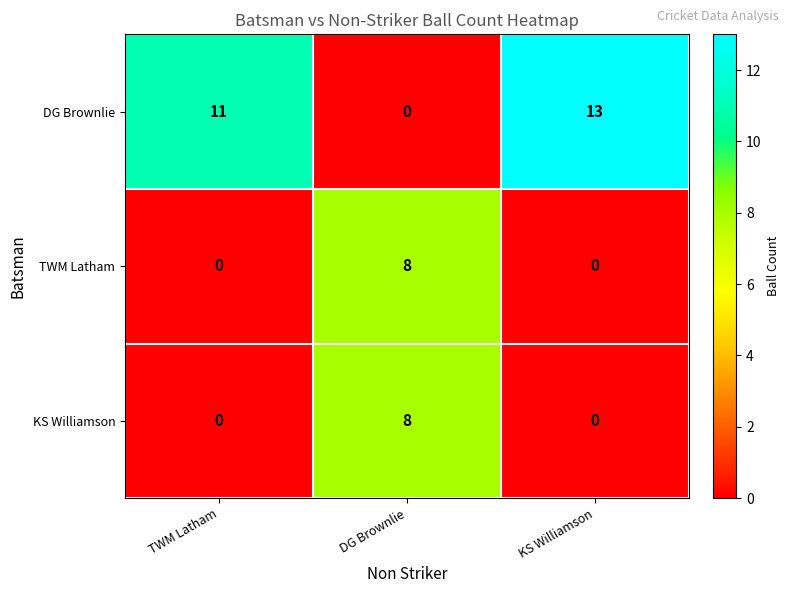

How many series are shown in this chart?

3